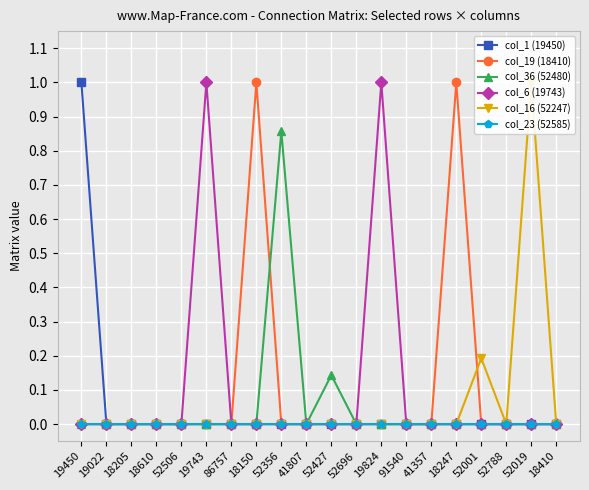

What is the maximum value shown in the chart?

1.0